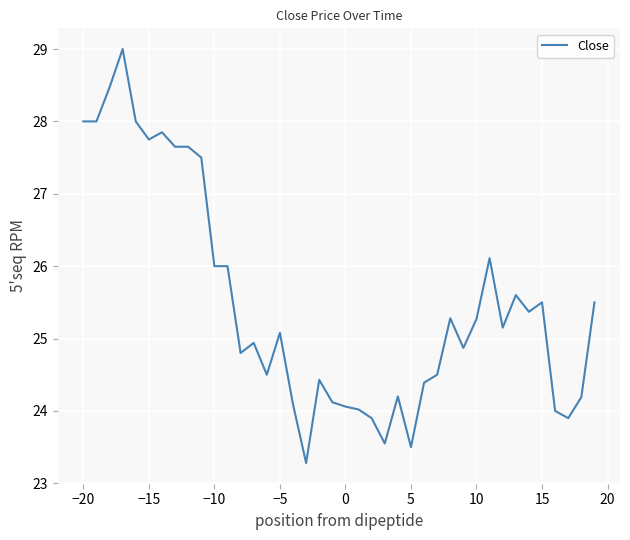

What is the maximum value shown in the chart?

29.0